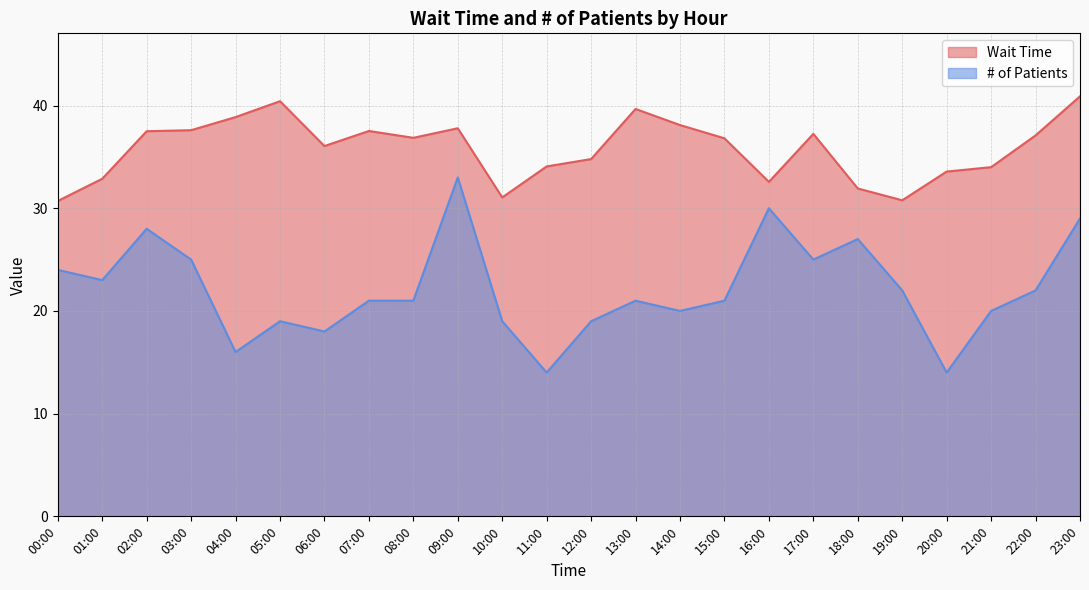

At how many categories does at least one series exceed 40?

2